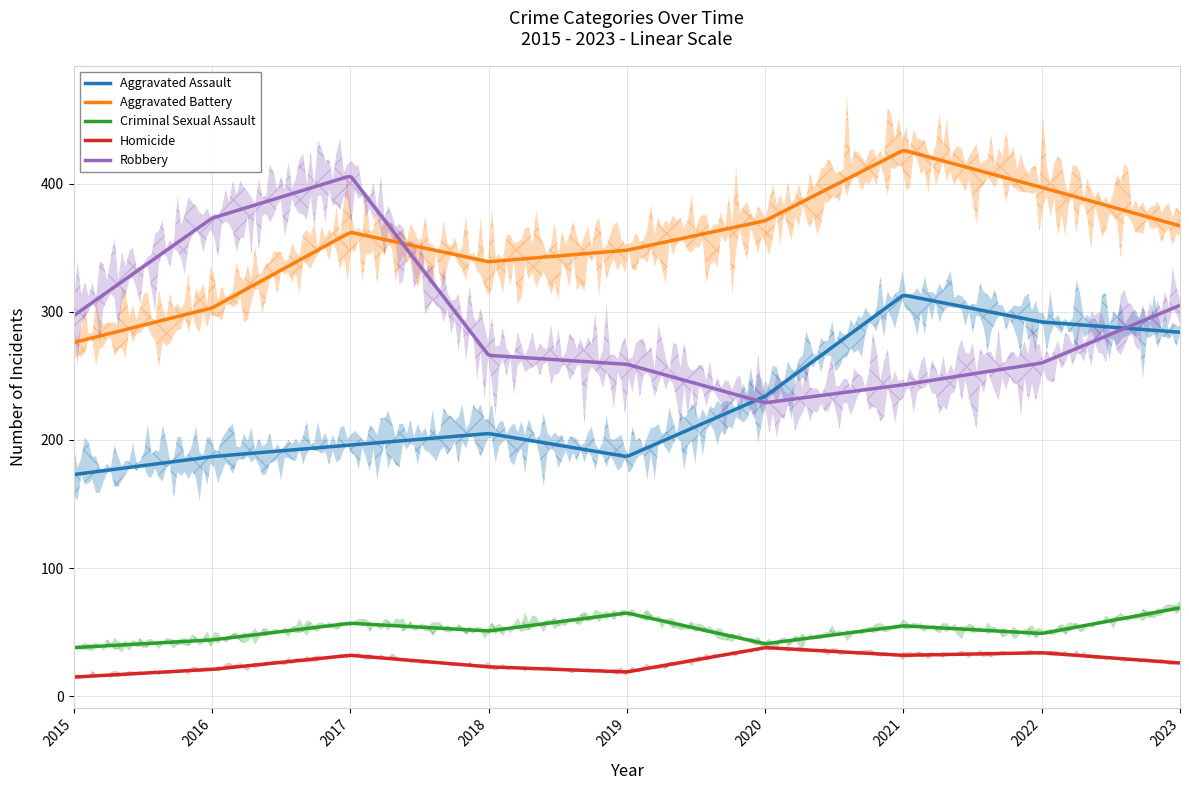

At which label is Aggravated Assault closest to 243?

2020